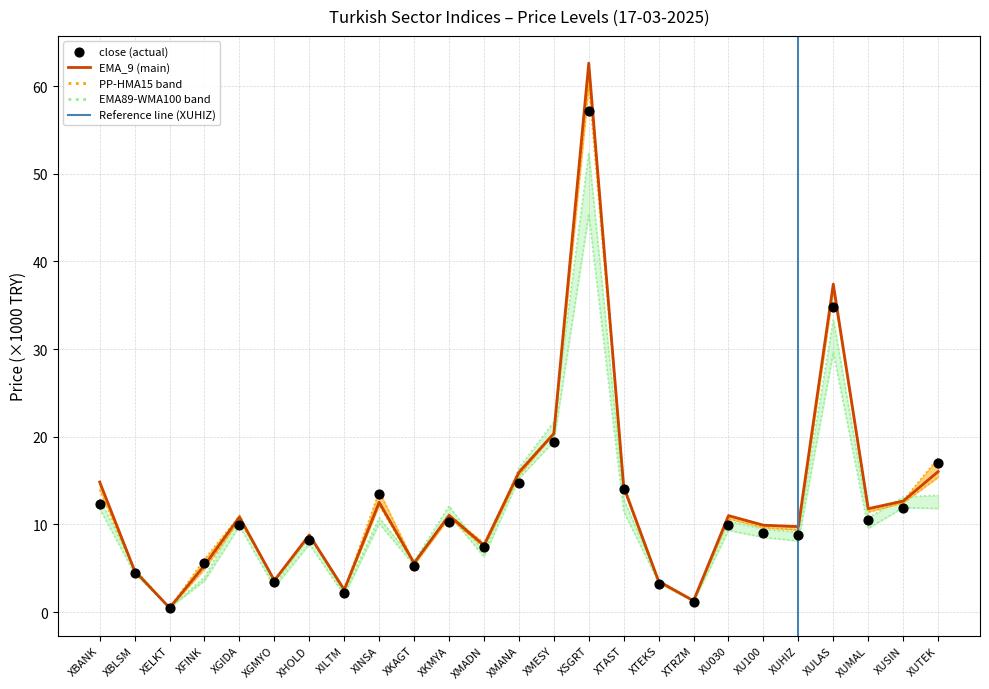

Which series has the largest total across all categories?

PP